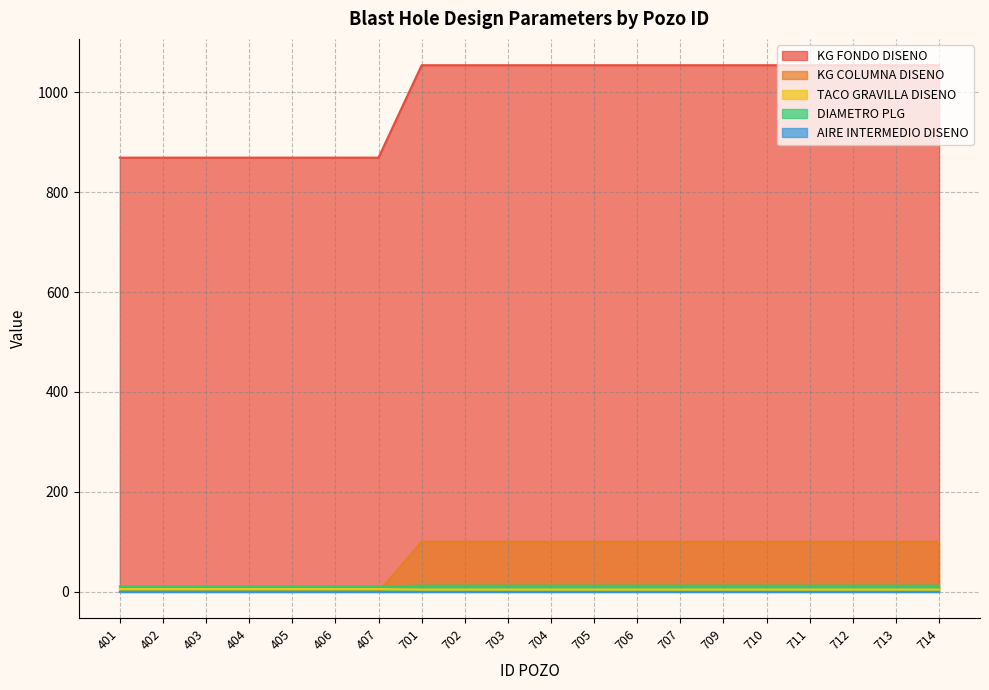

Which series has the widest spread of values?

KG FONDO DISENO